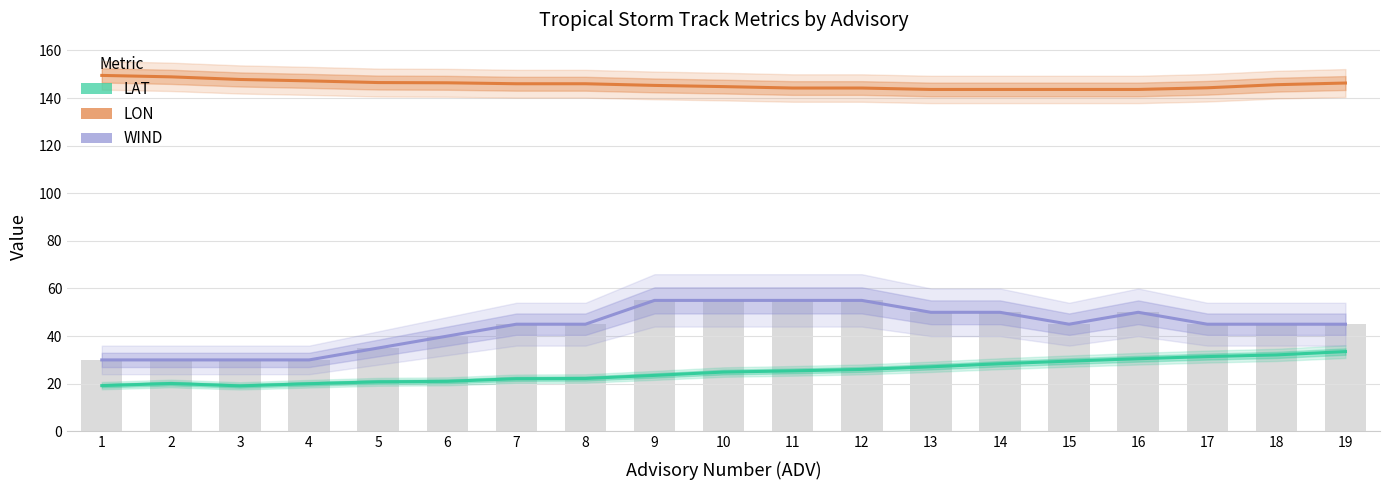

Reading left to right, transcribe all the data shown in this chart.

LAT: 19.2	20.1	19.1	20.0	20.8	21.0	22.1	22.2	23.5	24.9	25.4	26.0	27.1	28.4	29.5	30.5	31.4	32.1	33.5
LON: 149.5	148.9	147.8	147.2	146.5	146.4	146.0	146.0	145.3	144.8	144.2	144.2	143.6	143.6	143.6	143.6	144.3	145.6	146.3
WIND: 30.0	30.0	30.0	30.0	35.0	40.0	45.0	45.0	55.0	55.0	55.0	55.0	50.0	50.0	45.0	50.0	45.0	45.0	45.0